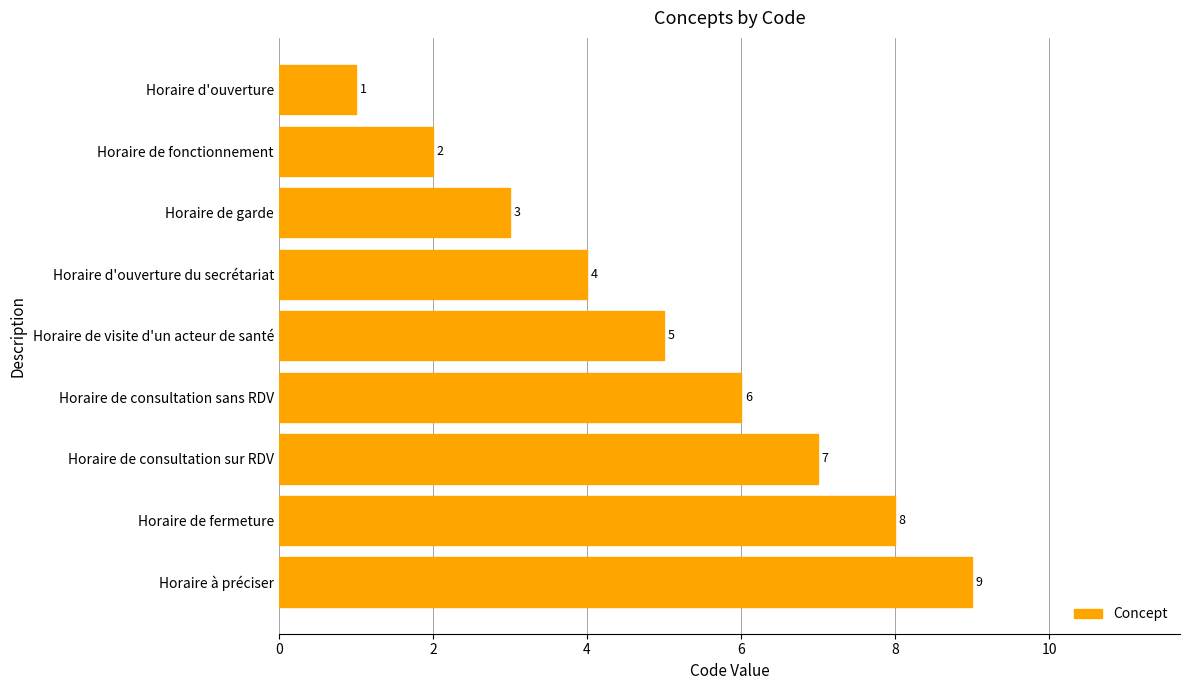

What is the sum of the values at Horaire de fermeture and Horaire de visite d'un acteur de santé?

13